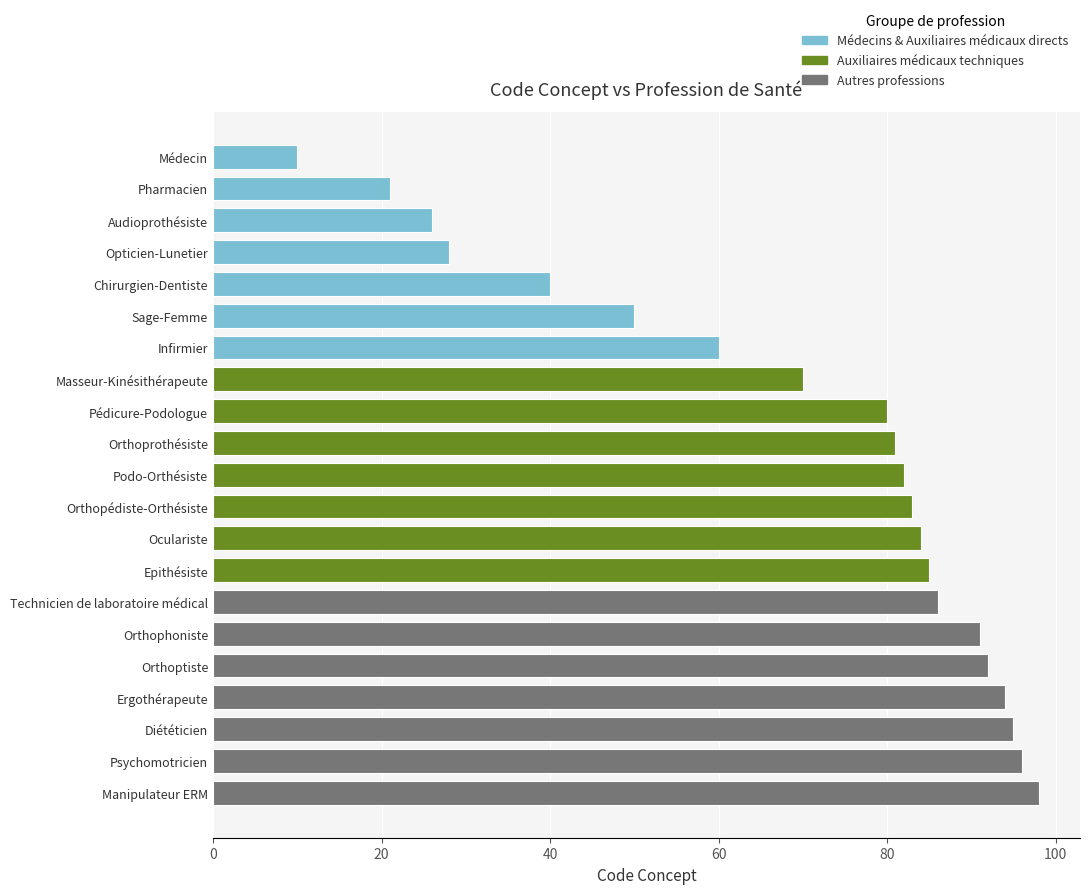

What is the difference between the maximum and minimum values?

88